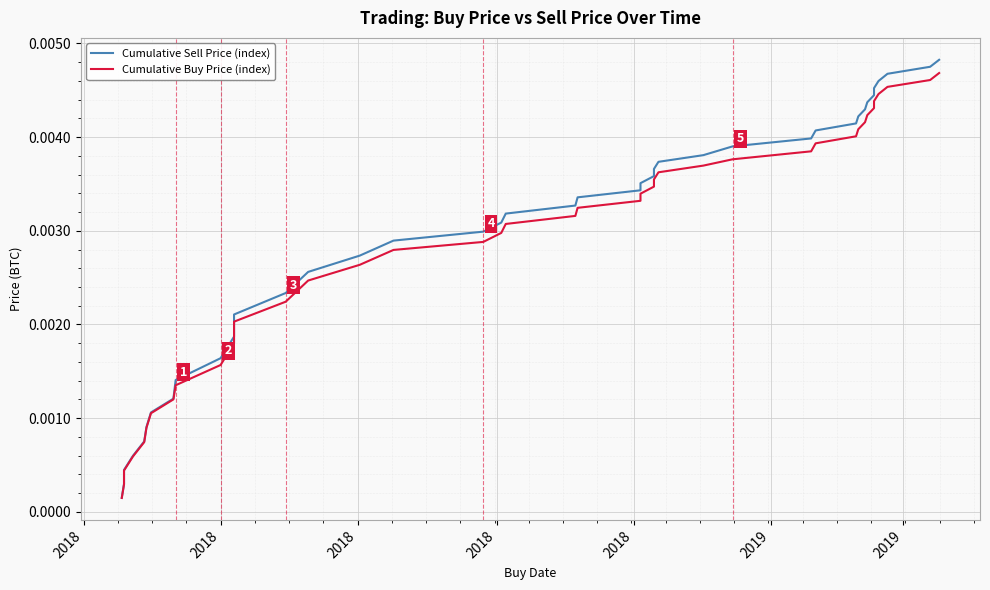

What is the sum of all Cumulative Buy Price (index) values?

0.1